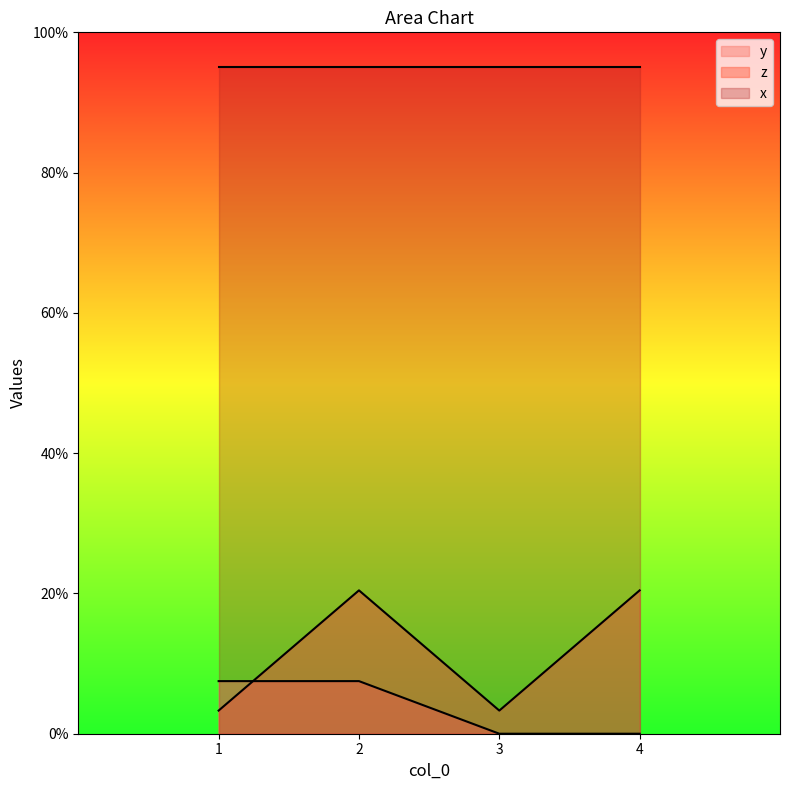

Does the chart display data point markers on the line(s)?

No